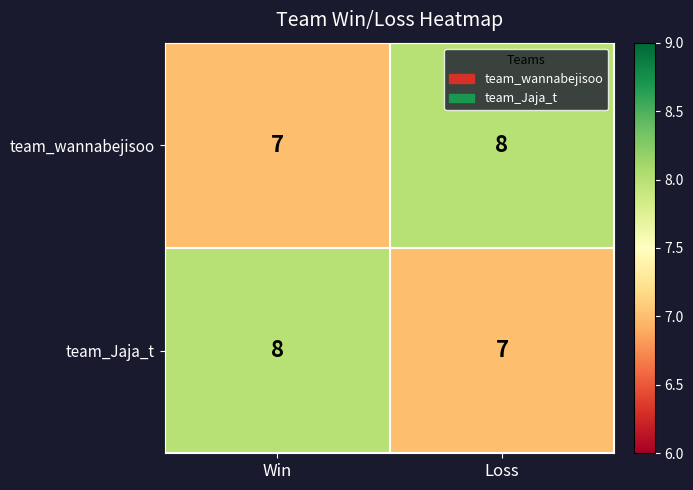

True or false: team_wannabejisoo has a value of 8 at Loss.

True